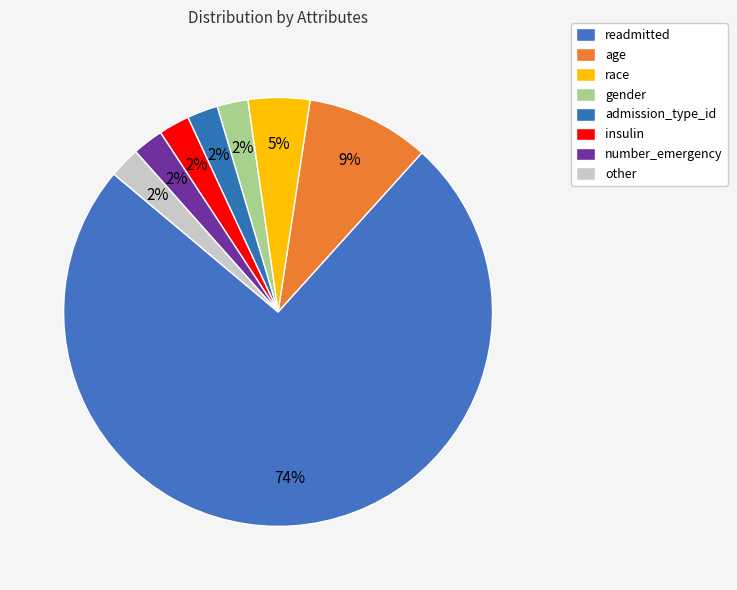

How many segments does this pie chart have?

8